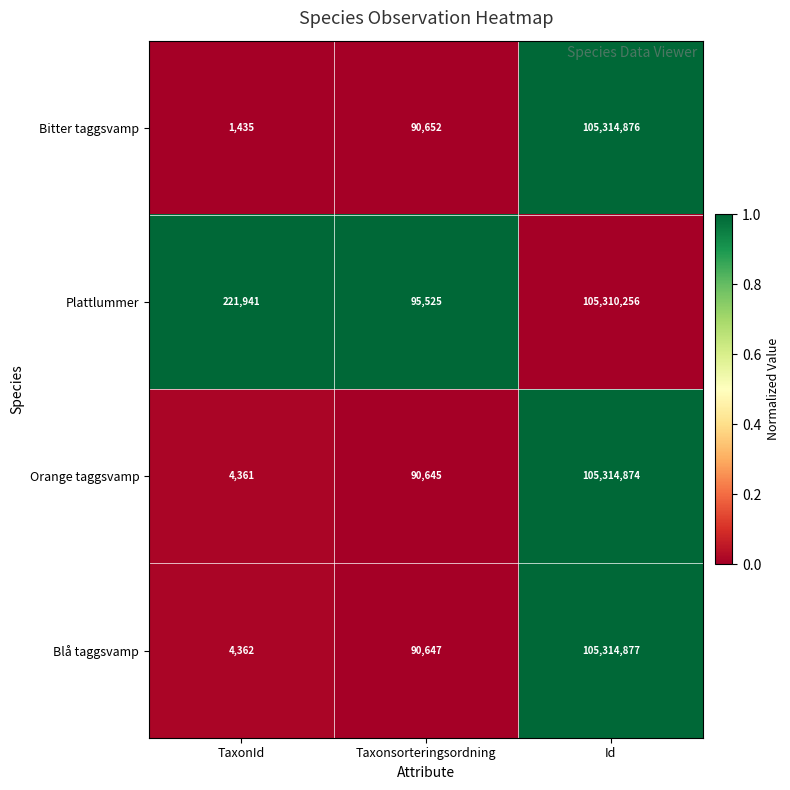

What is the minimum value for Plattlummer?

95525